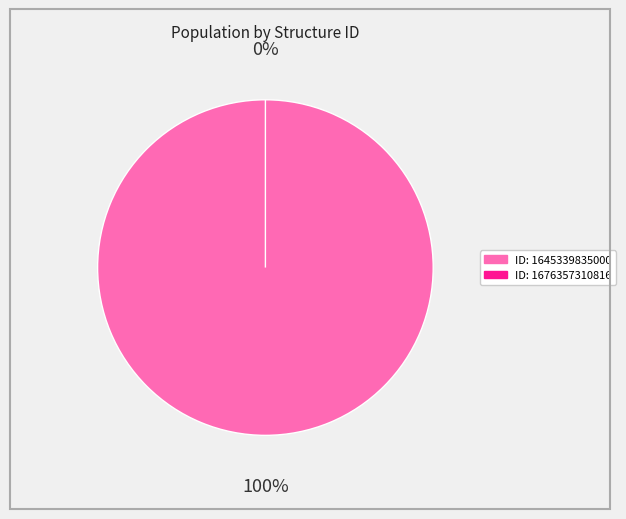

What is the change in value from 1645339835000 to 1676357310816?

-1